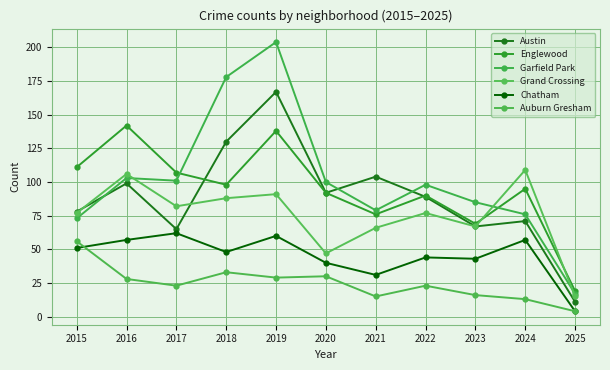

Where does the Chatham series first go above 48?

2015